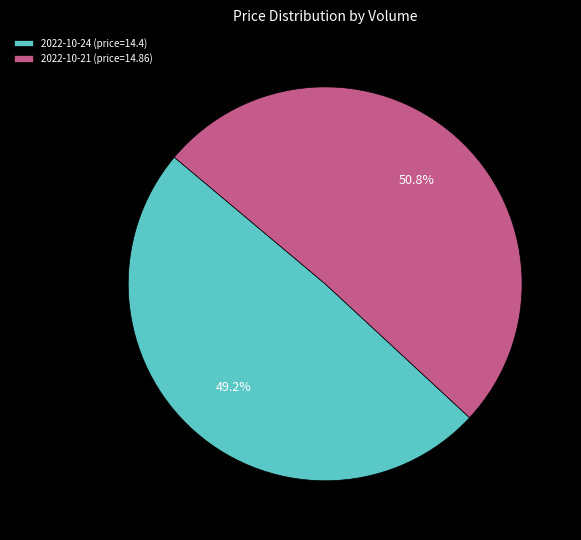

Rank the categories by value from lowest to highest.

2022-10-24 (price=14.4), 2022-10-21 (price=14.86)